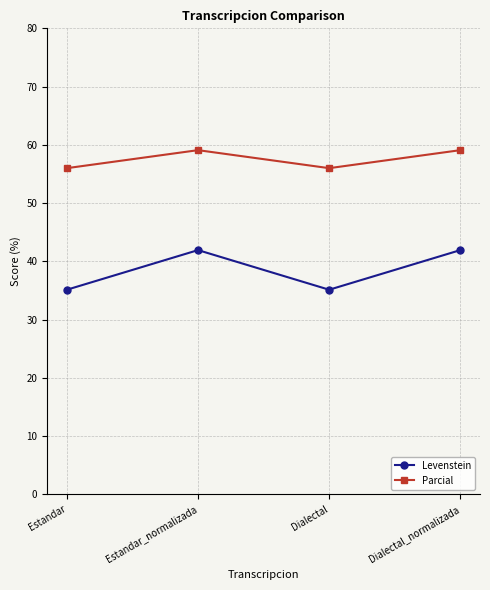

What is the spread (max minus min) of values at Dialectal?

20.9